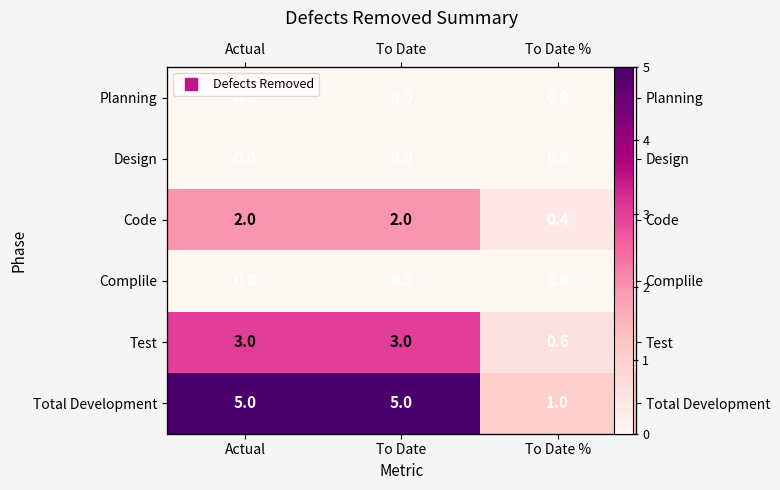

Rank the series at Actual from lowest to highest value.

Planning, Design, Complile, Code, Test, Total Development